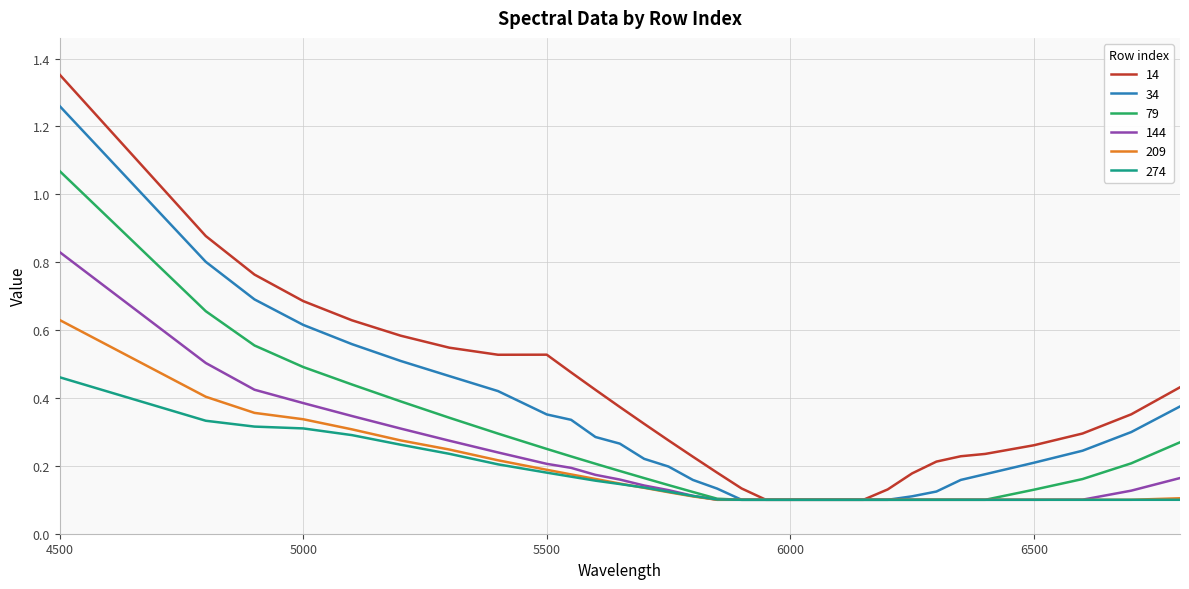

Which series has the largest total across all categories?

14